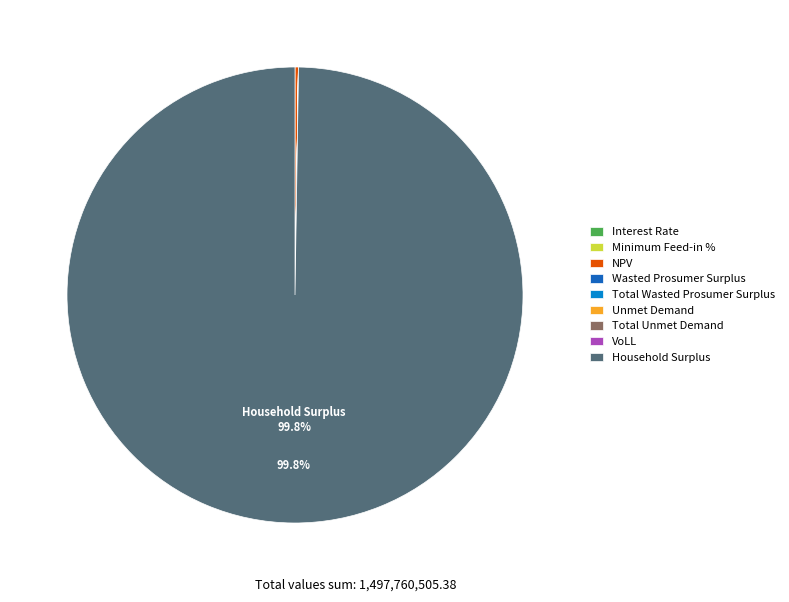

Does Household Surplus account for over 50% of the chart?

Yes